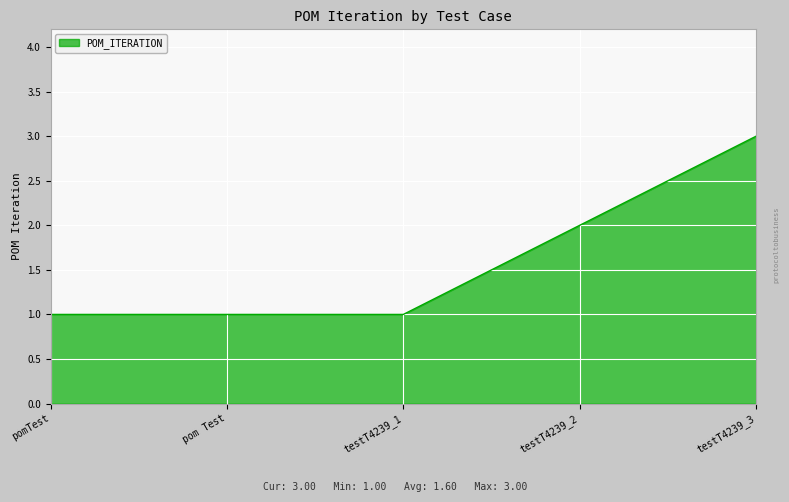

Is it true that the value at testT4239_3 is 5?

False